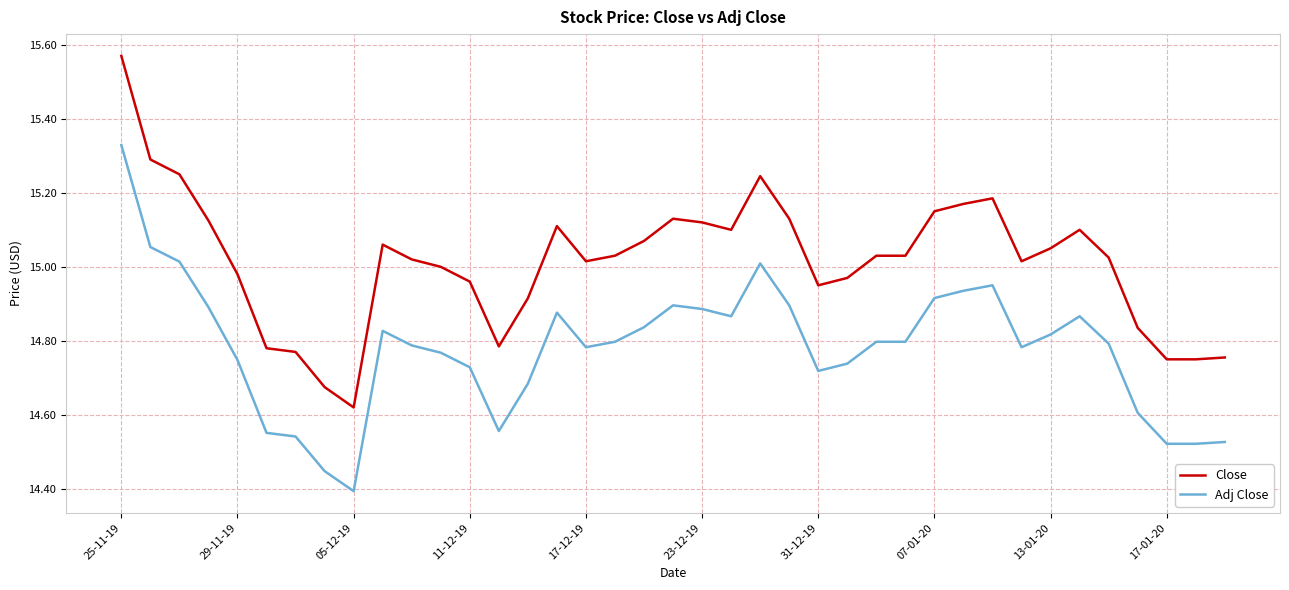

List the series in order of their overall mean, highest first.

Close, Adj Close